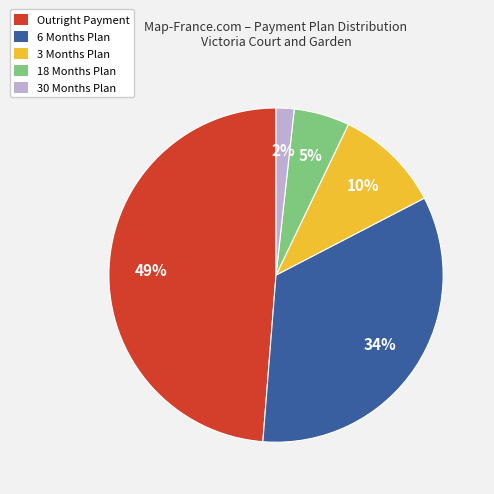

To the nearest percent, what is the difference between the largest and smallest slice percentages?

47%